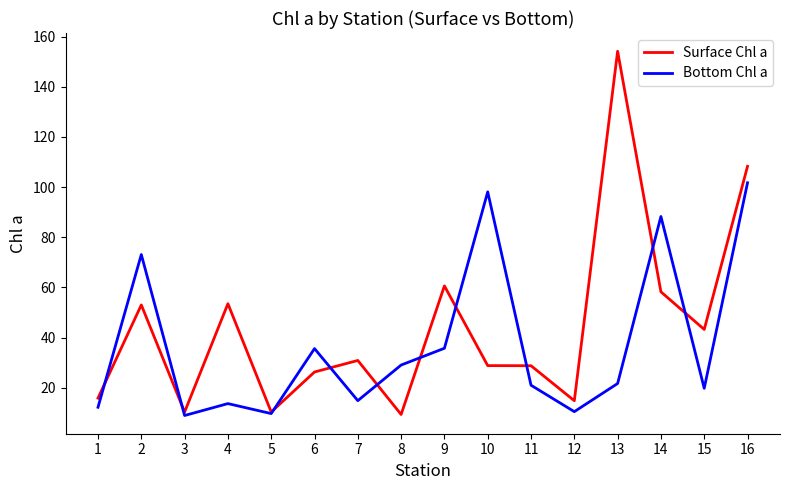

What is the greatest value displayed?

154.1